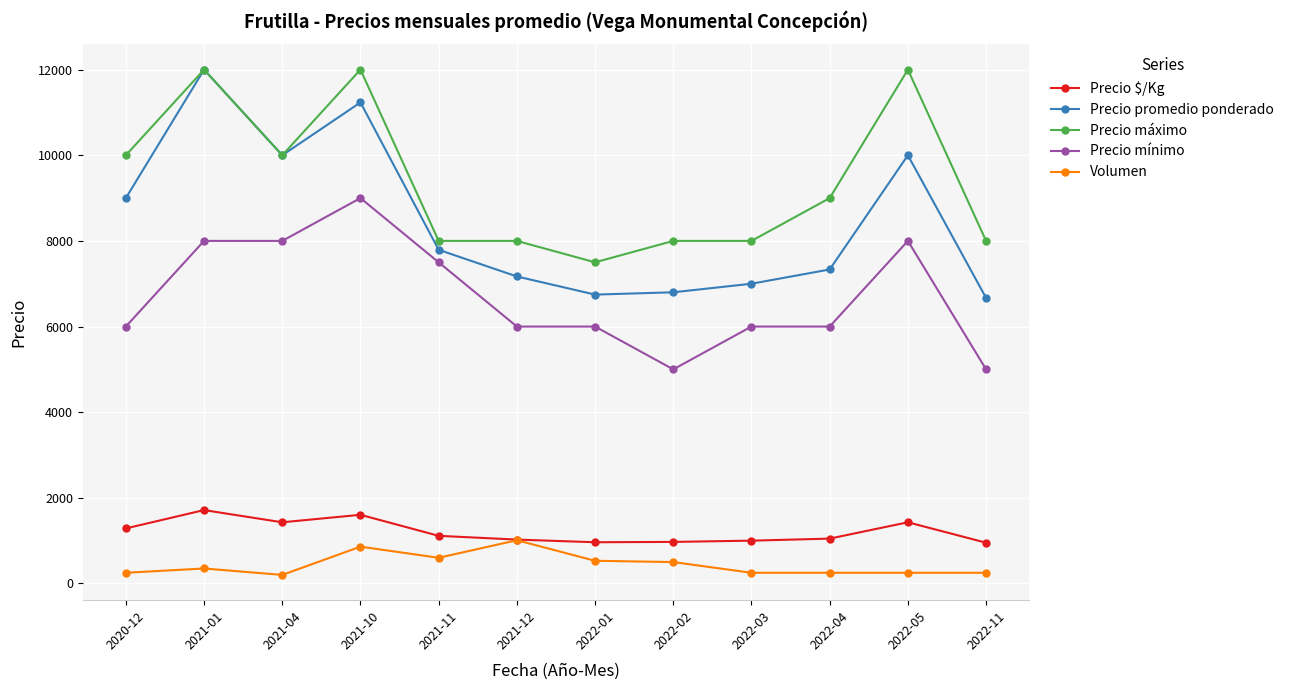

At how many categories does at least one series exceed 2062?

12